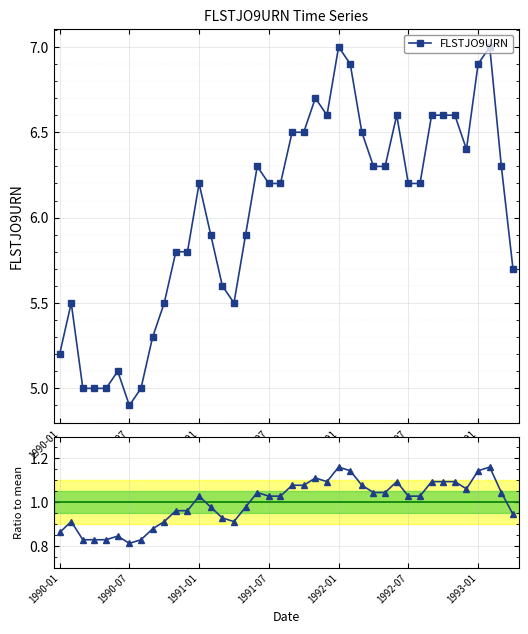

True or false: FLSTJO9URN and Ratio to mean cross at least once.

False